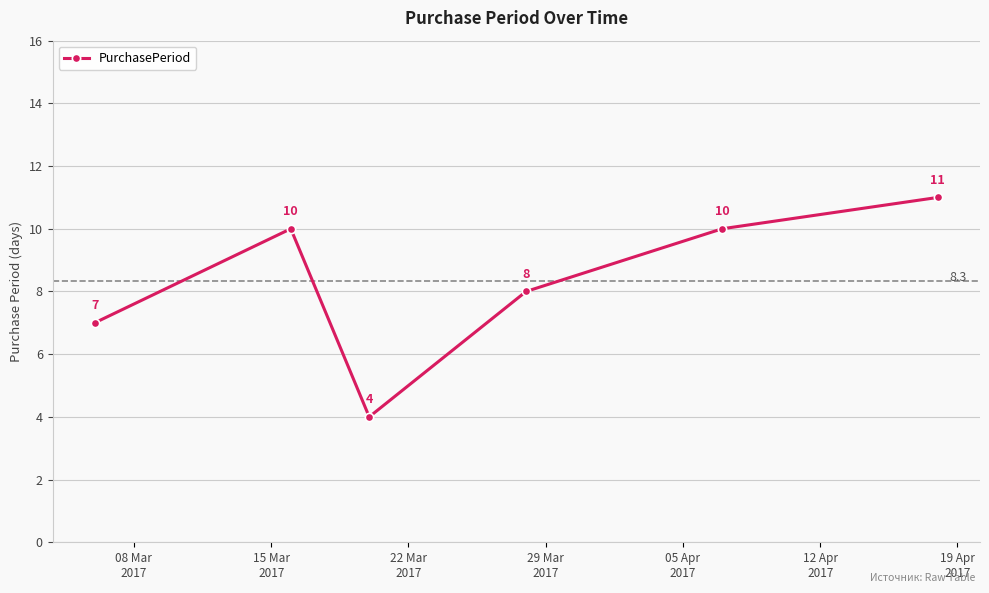

What is the value of the 1st point from the left?

7